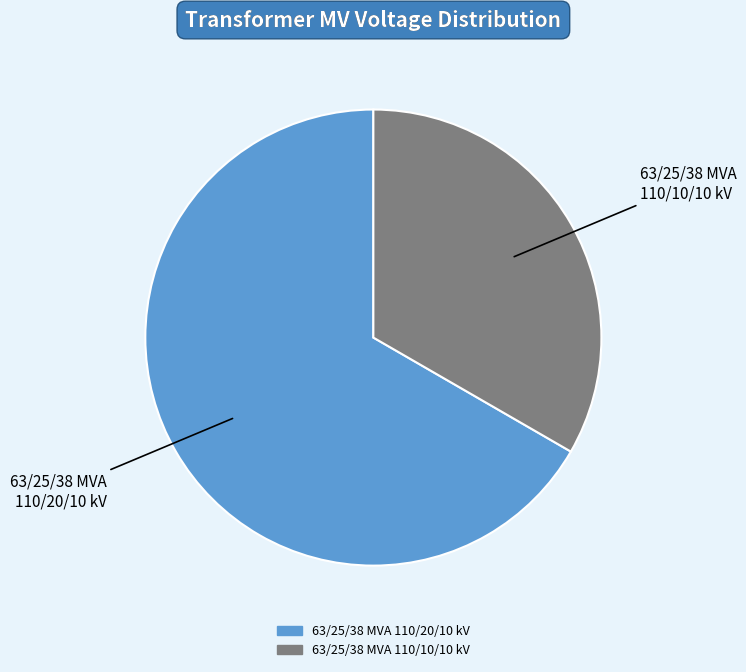

Does any single category account for the majority?

Yes